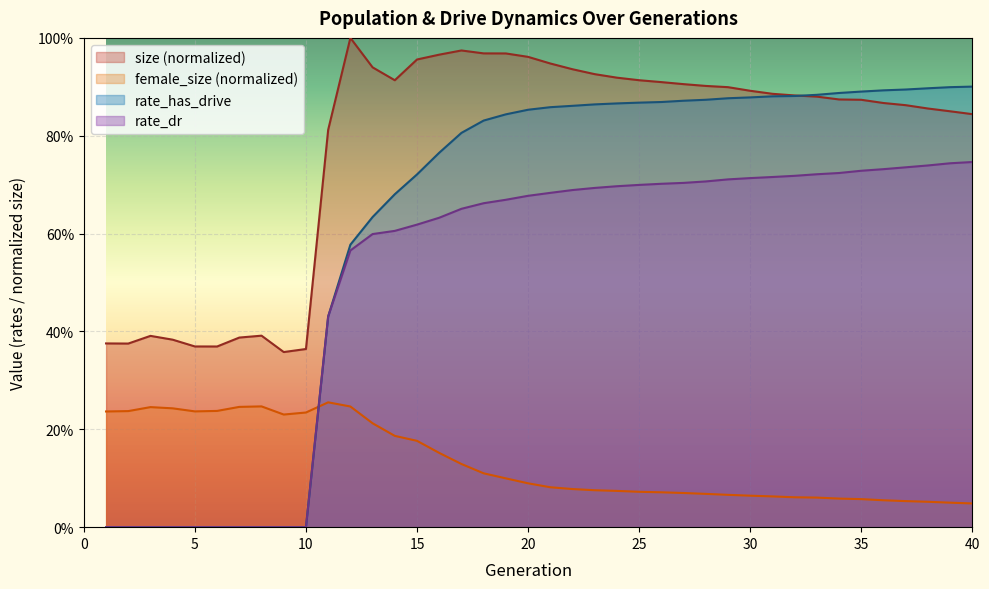

What are all the series names shown in the legend?

size (normalized), female_size (normalized), rate_has_drive, rate_dr